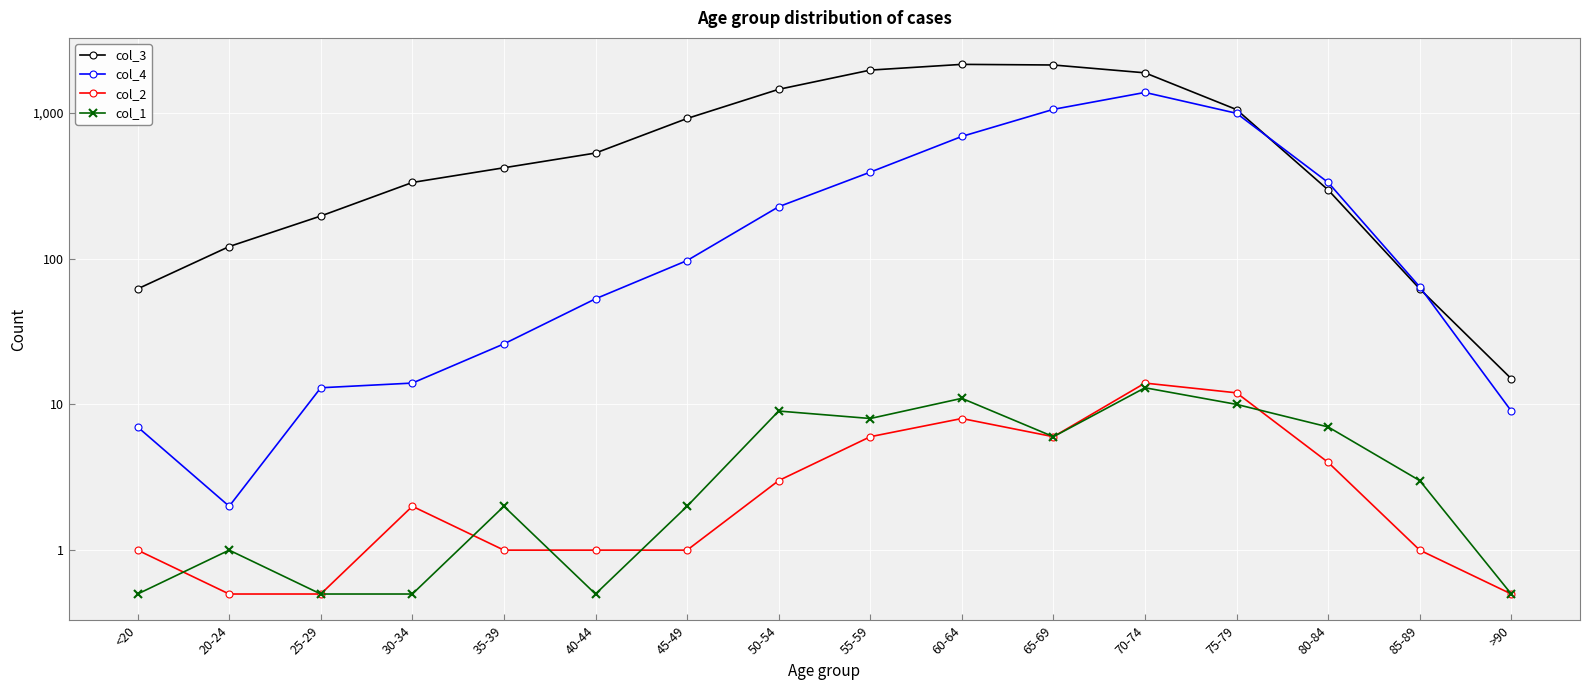

In col_4, how many points are lower than both neighbors (excluding endpoints)?

1